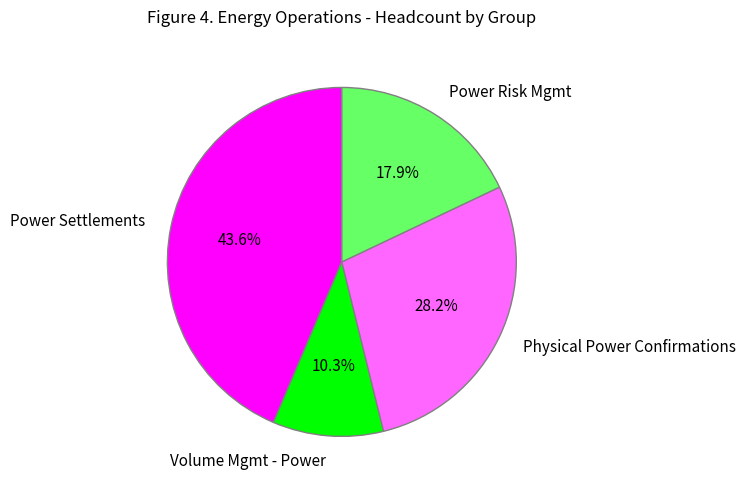

What is the smallest slice in the pie chart?

Volume Mgmt - Power